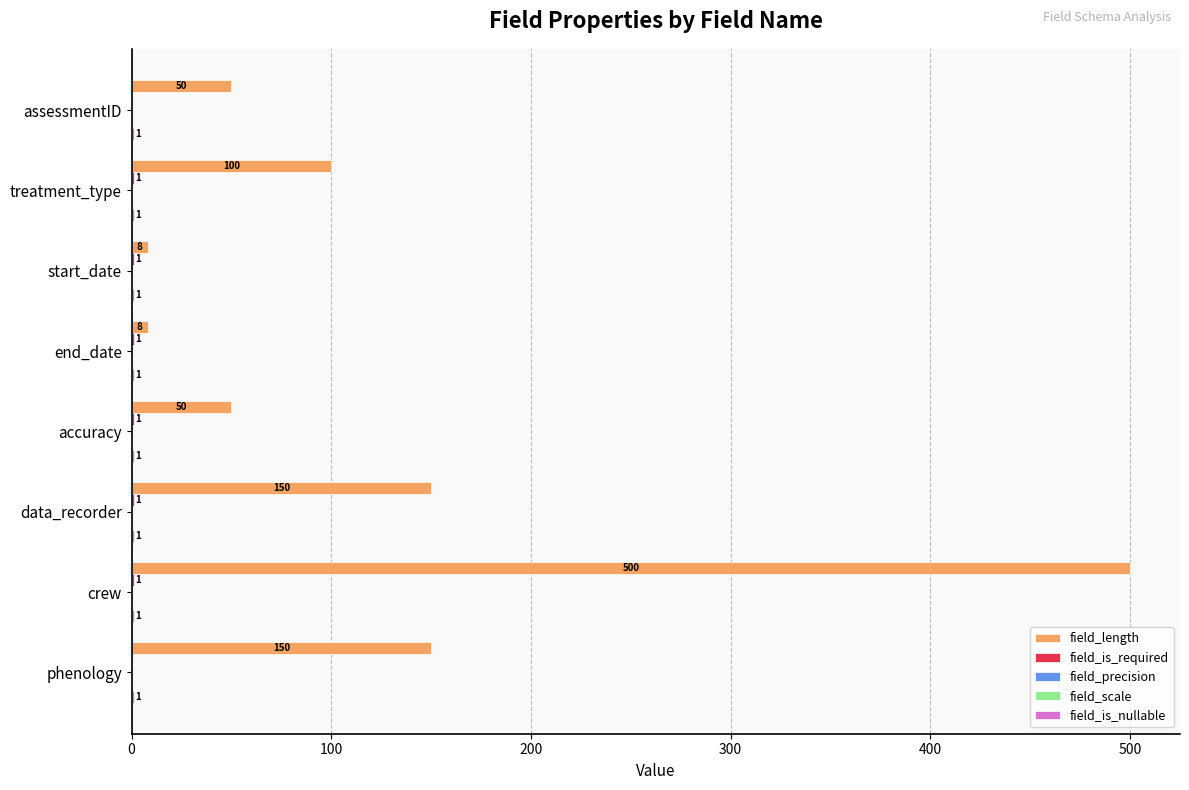

How many bars are there in each group?

5